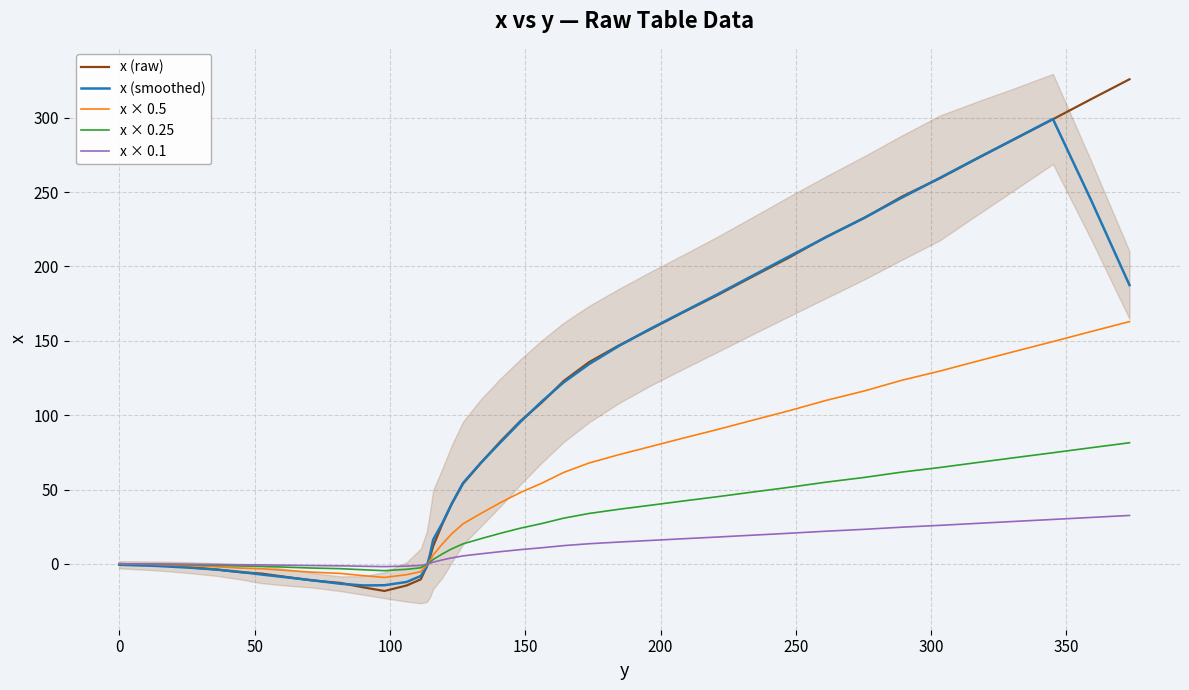

What are all the series names shown in the legend?

x (raw), x (smoothed), x × 0.5, x × 0.25, x × 0.1